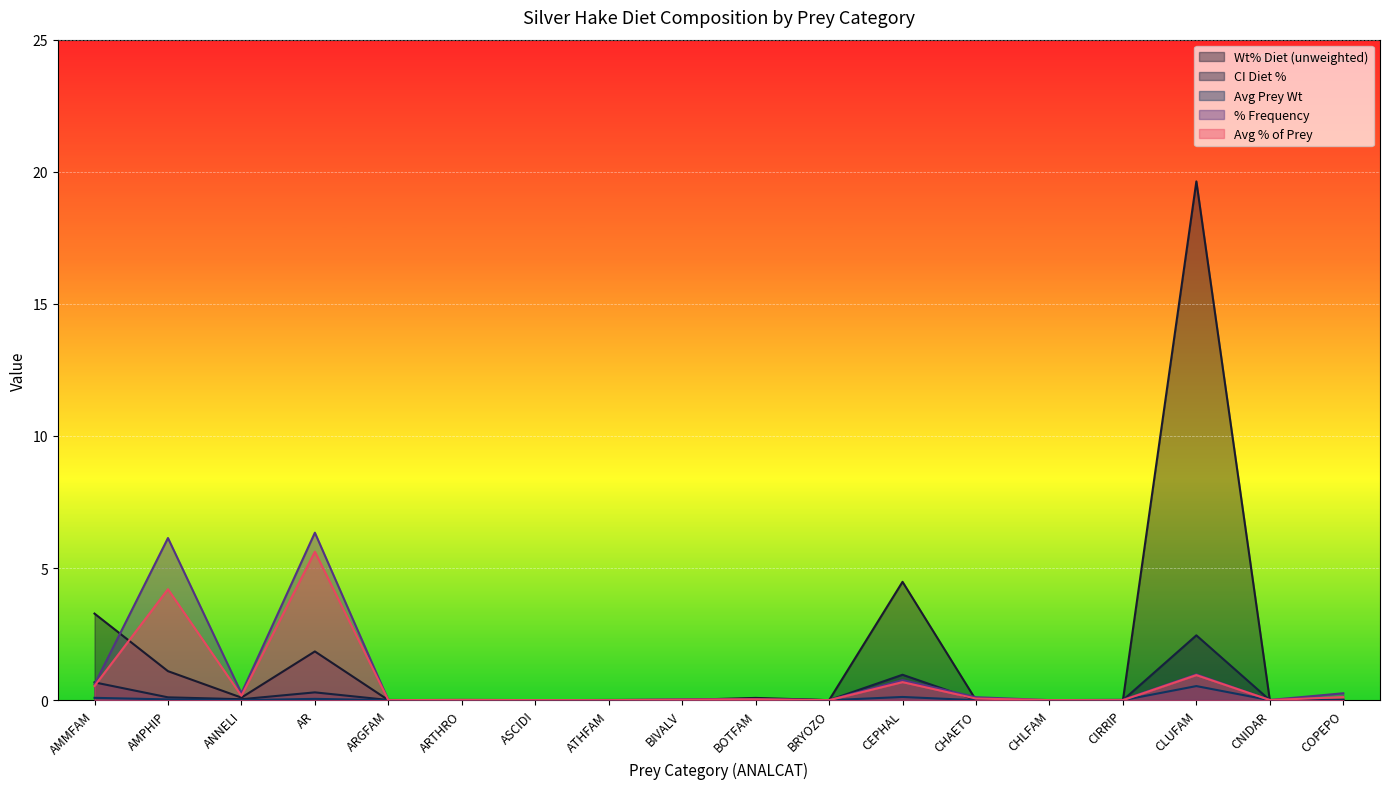

Which category has the highest value across all series?

CLUFAM